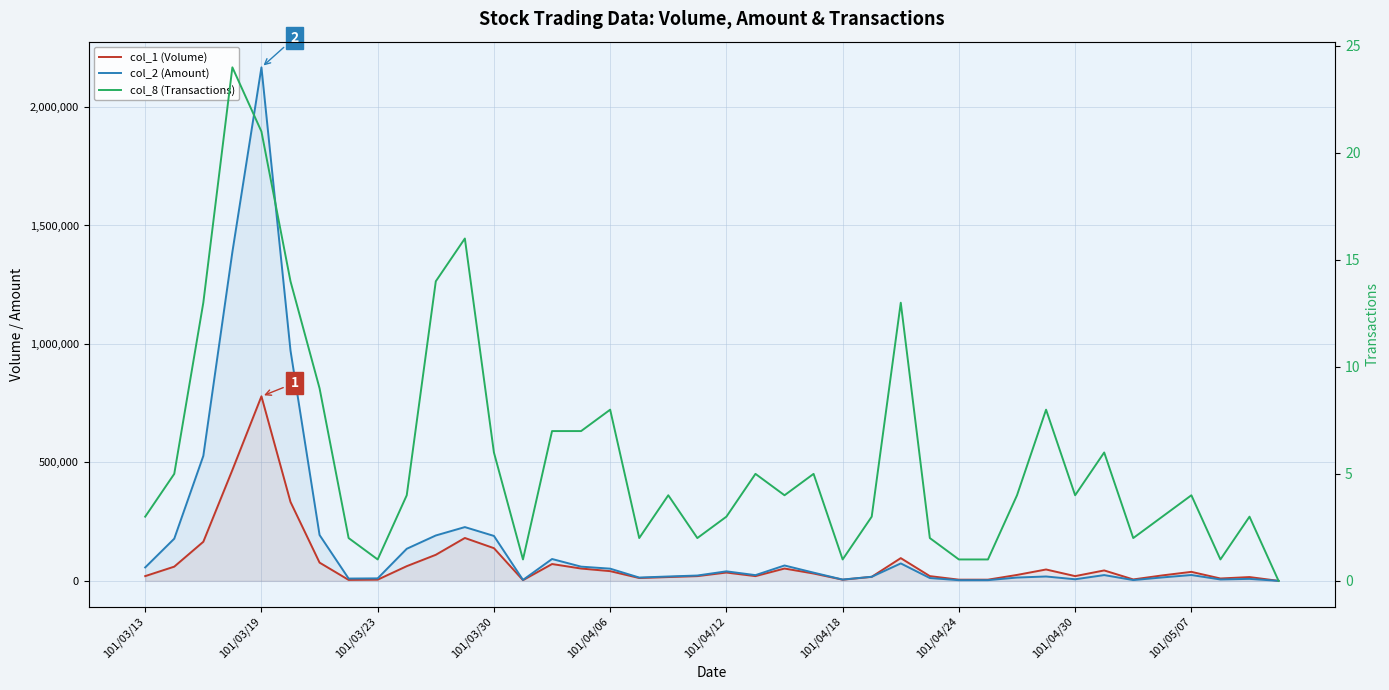

How many values in the col_2 (Amount) series exceed 24350?

19